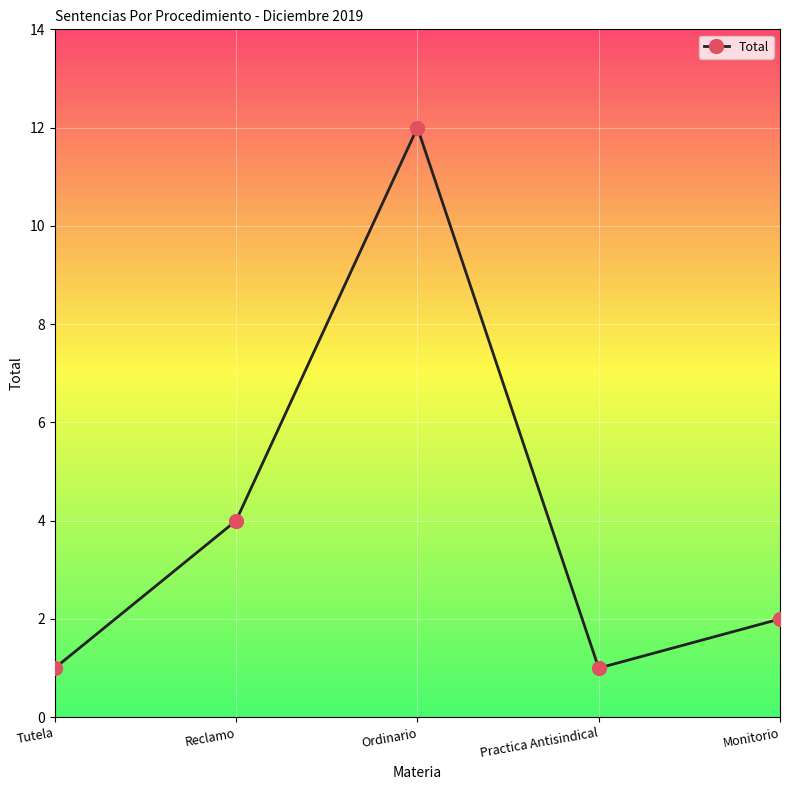

What is the change in value from Ordinario to Monitorio?

-10